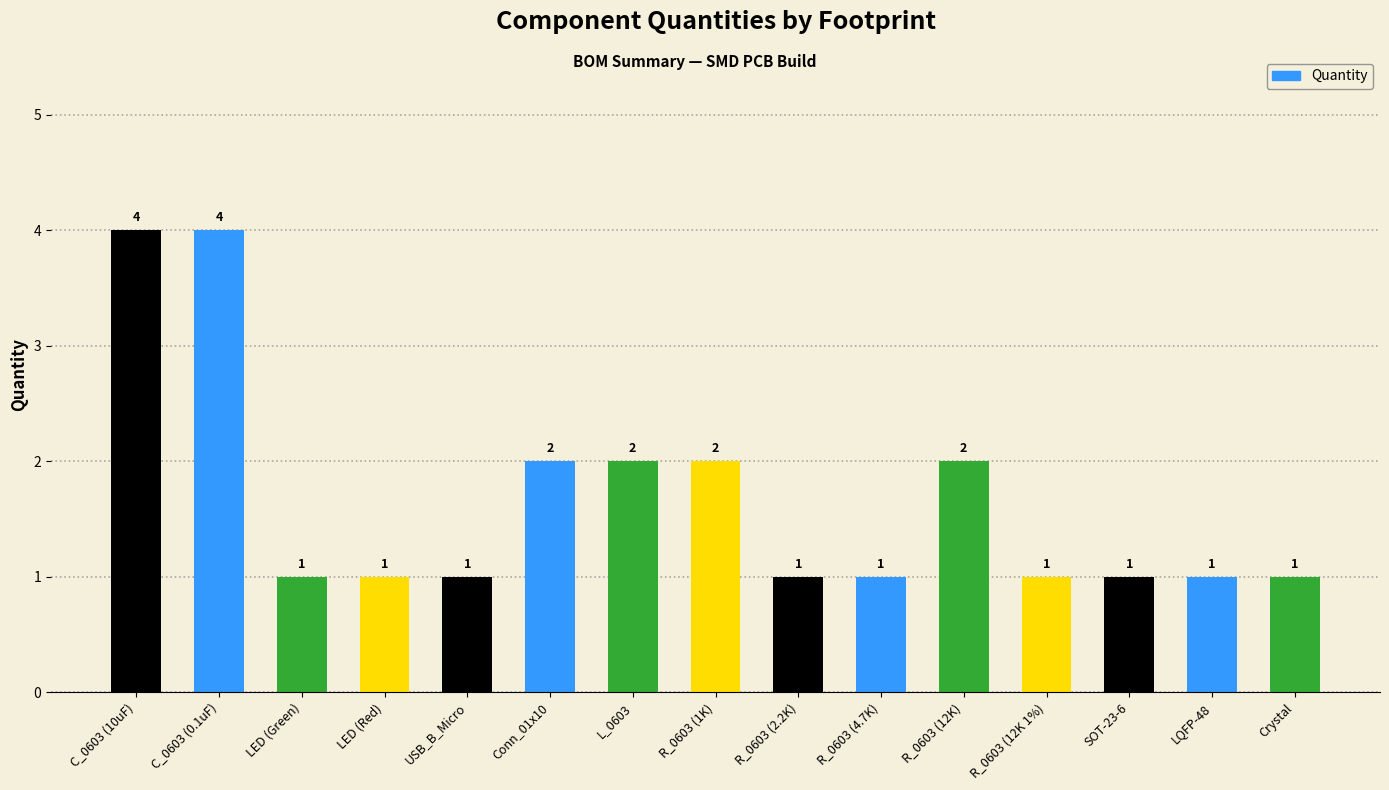

How many categories are shown in the chart?

15